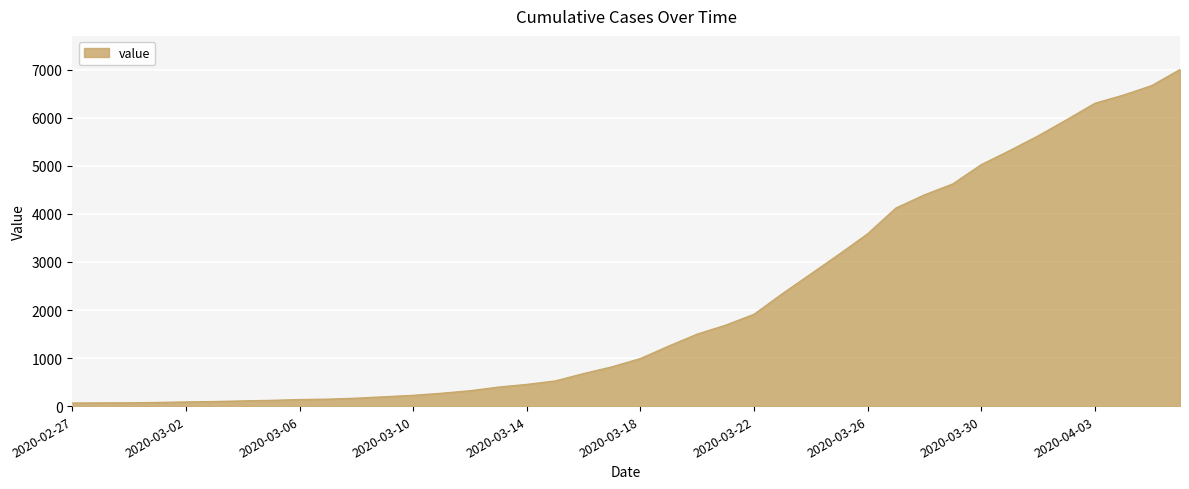

What is the maximum value shown in the chart?

7007